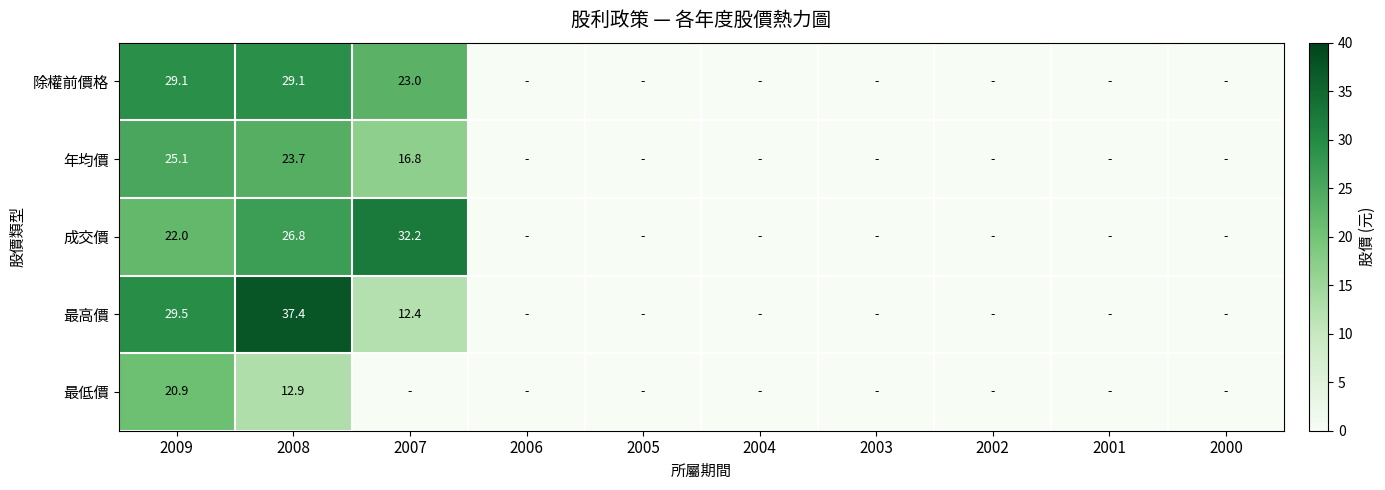

True or false: 最低價 has a value of 19.7 at 2008.

False